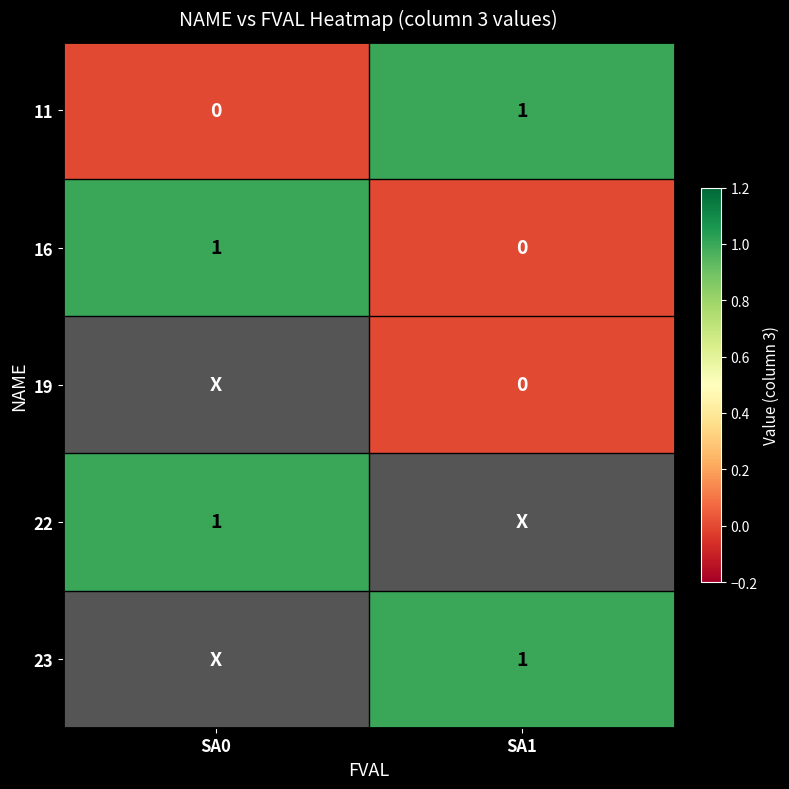

Rank the categories by 16 value from lowest to highest.

SA1, SA0